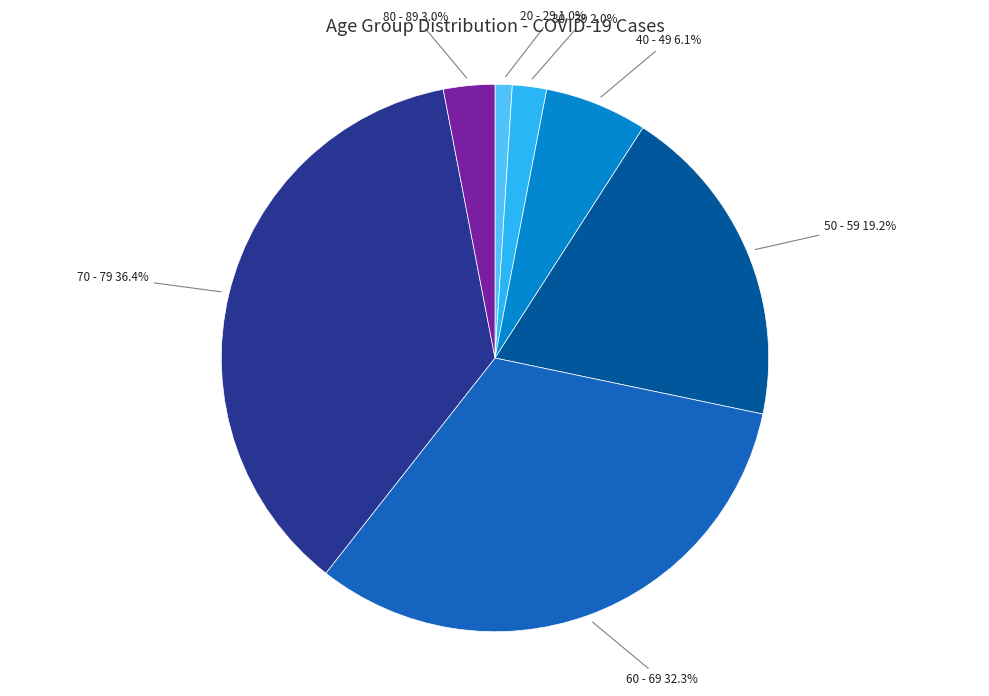

How much of the chart is everything except 40 - 49?

93.9%